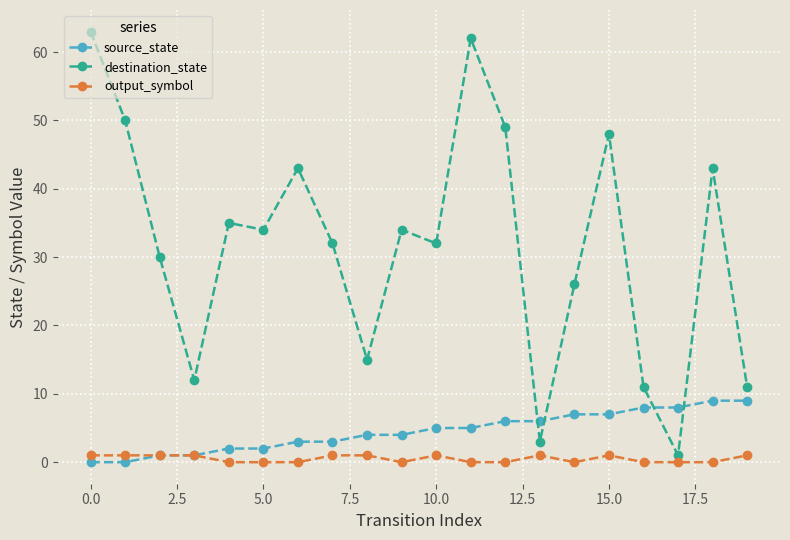

How many times do destination_state and source_state cross each other?

4